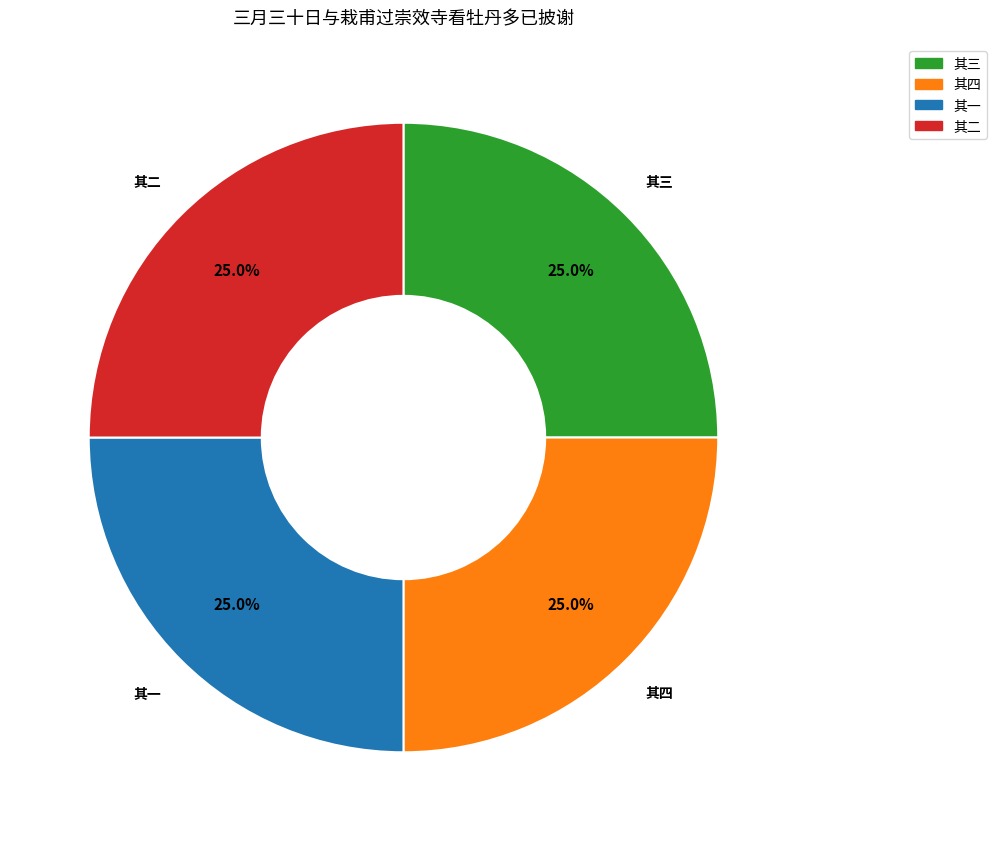

Is there a majority slice in this chart?

No